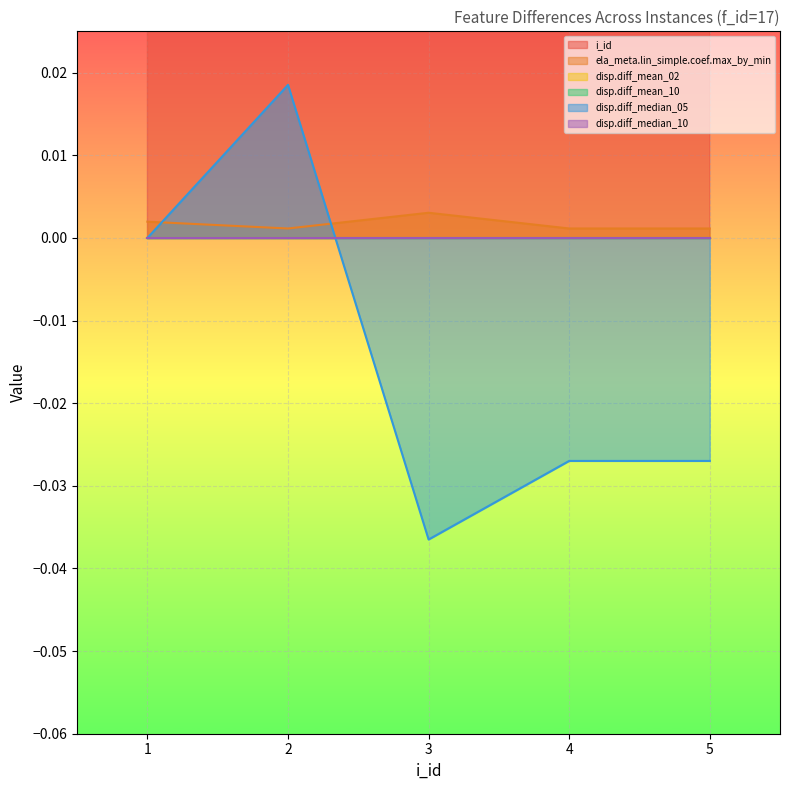

What is the total value across all series at 1?

1.0